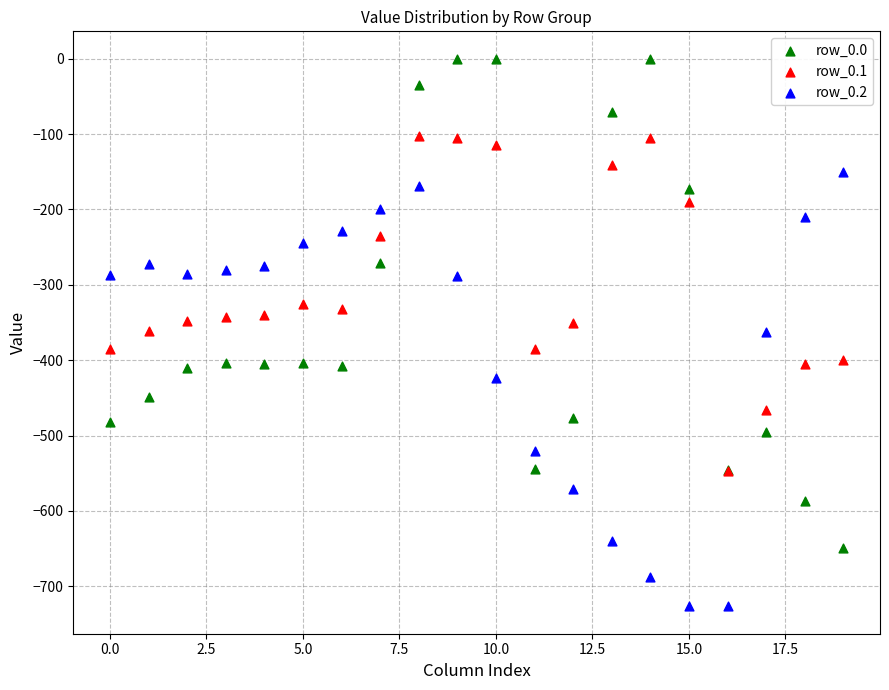

What are all the series names shown in the legend?

row_0.0, row_0.1, row_0.2